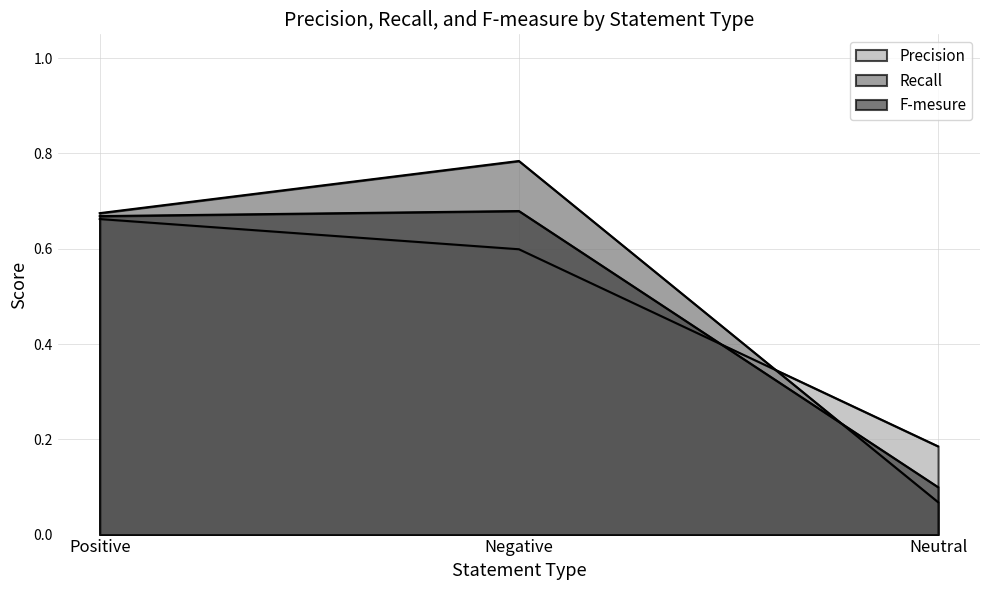

How many Precision values are between 0 and 1?

3